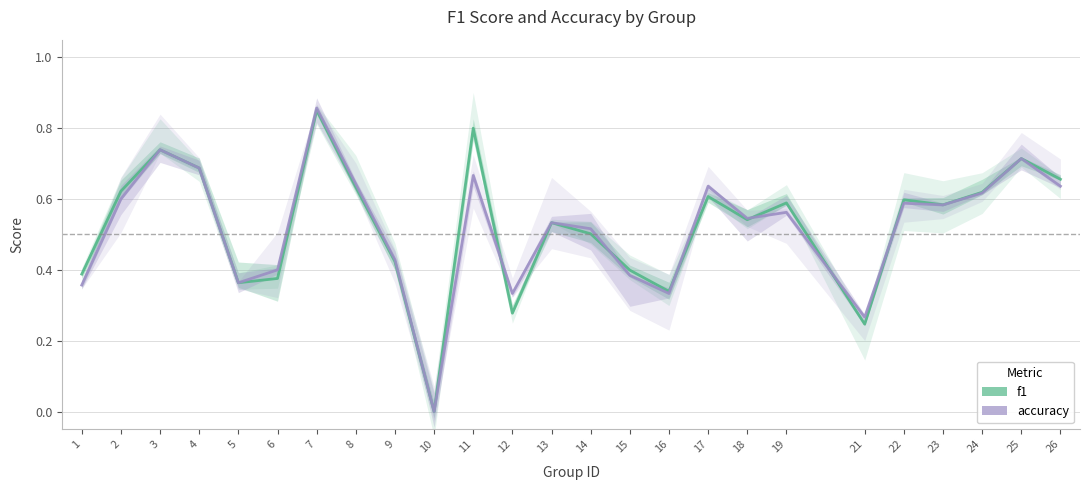

How many intersections are there between f1 and accuracy?

6